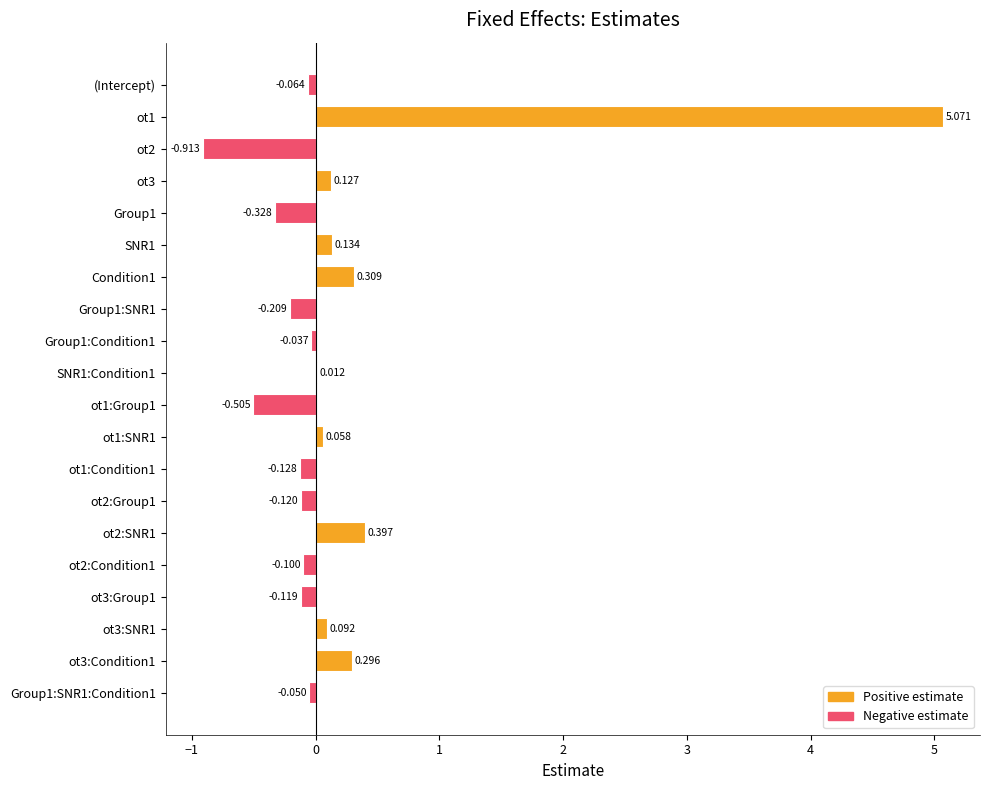

Which has a higher value, Group1:SNR1 or (Intercept)?

(Intercept)